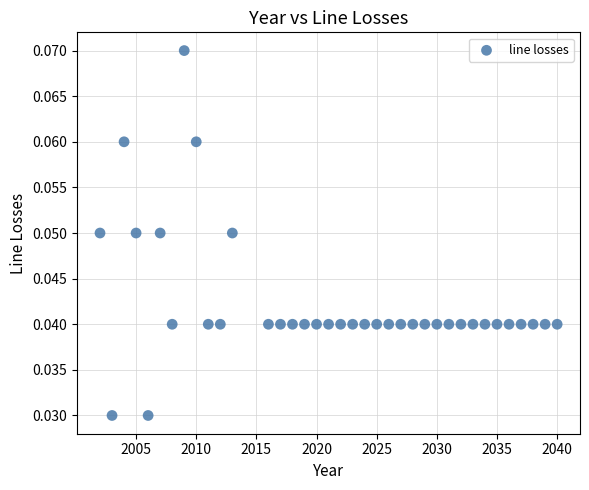

What is the range of X values (max minus min)?

38.0